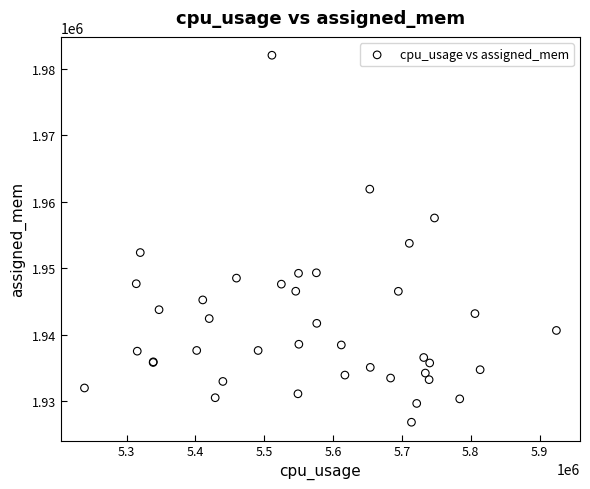

What Y value in the scatter plot is closest to 1954451?

1953758.9